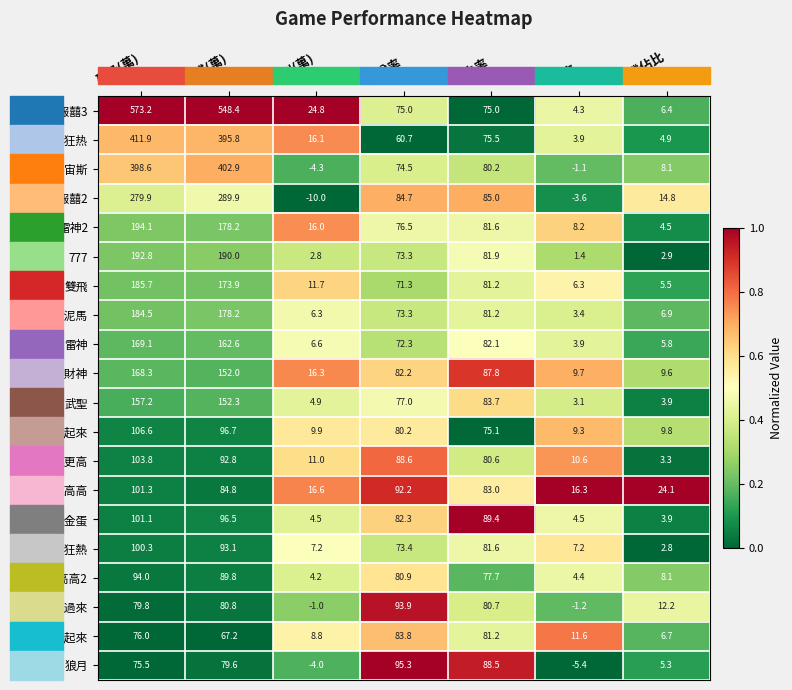

What is the difference between the maximum and minimum values in the 雙飛 series?

180.2